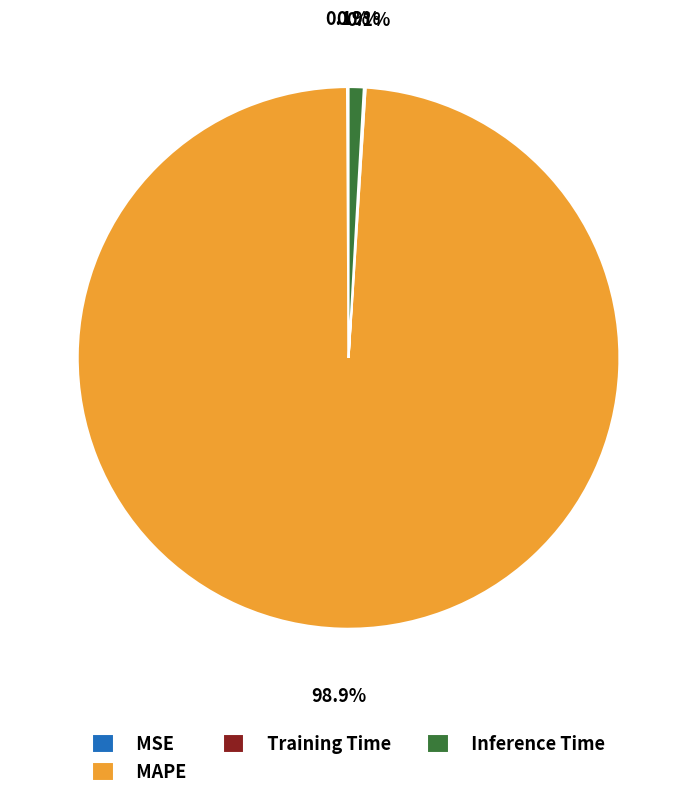

To the nearest percent, what is the average slice percentage?

25%